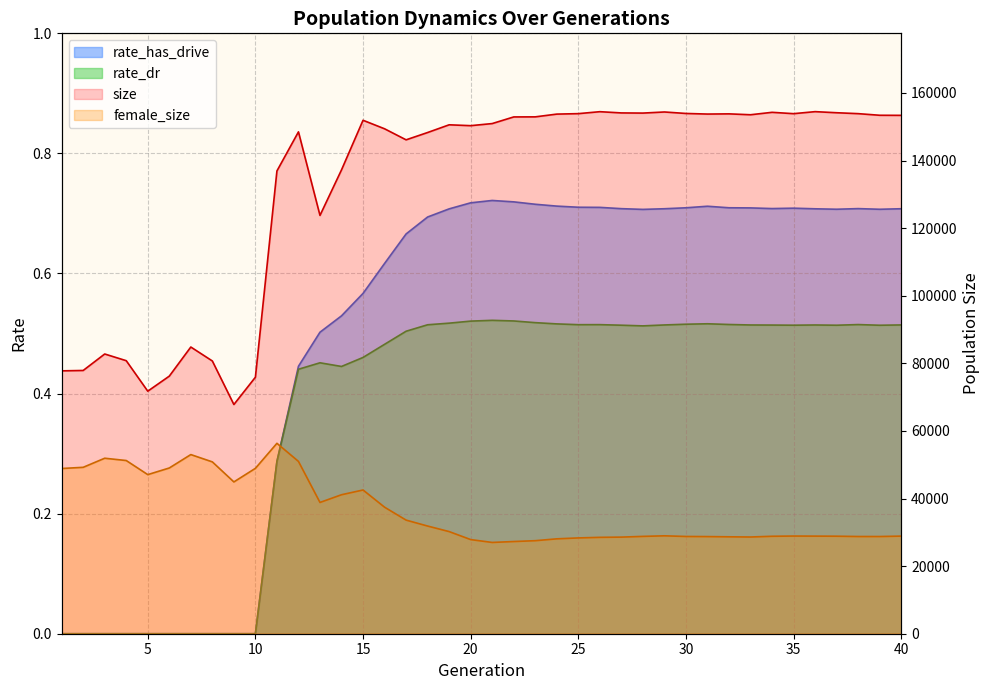

Reading left to right, extract all data points from this chart.

size: 1=77773.0	2=77888.0	3=82761.0	4=80780.0	5=71759.0	6=76210.0	7=84824.0	8=80694.0	9=67813.0	10=75894.0	11=136916.0	12=148483.0	13=123763.0	14=137238.0	15=151911.0	16=149391.0	17=146126.0	18=148289.0	19=150569.0	20=150316.0	21=150936.0	22=152899.0	23=152921.0	24=153736.0	25=153873.0	26=154450.0	27=154085.0	28=154038.0	29=154364.0	30=153927.0	31=153750.0	32=153807.0	33=153545.0	34=154263.0	35=153867.0	36=154463.0	37=154140.0	38=153870.0	39=153392.0	40=153366.0
female_size: 1=48882.0	2=49234.0	3=51921.0	4=51244.0	5=47074.0	6=49036.0	7=53002.0	8=50840.0	9=44912.0	10=48934.0	11=56337.0	12=50980.0	13=38838.0	14=41121.0	15=42523.0	16=37438.0	17=33613.0	18=31857.0	19=30216.0	20=27852.0	21=27005.0	22=27277.0	23=27526.0	24=28073.0	25=28343.0	26=28515.0	27=28584.0	28=28799.0	29=28966.0	30=28775.0	31=28740.0	32=28673.0	33=28616.0	34=28833.0	35=28899.0	36=28876.0	37=28852.0	38=28763.0	39=28759.0	40=28880.0
rate_has_drive: 1=0.0	2=0.0	3=0.0	4=0.0	5=0.0	6=0.0	7=0.0	8=0.0	9=0.0	10=0.0	11=0.3	12=0.4	13=0.5	14=0.5	15=0.6	16=0.6	17=0.7	18=0.7	19=0.7	20=0.7	21=0.7	22=0.7	23=0.7	24=0.7	25=0.7	26=0.7	27=0.7	28=0.7	29=0.7	30=0.7	31=0.7	32=0.7	33=0.7	34=0.7	35=0.7	36=0.7	37=0.7	38=0.7	39=0.7	40=0.7
rate_dr: 1=0.0	2=0.0	3=0.0	4=0.0	5=0.0	6=0.0	7=0.0	8=0.0	9=0.0	10=0.0	11=0.3	12=0.4	13=0.5	14=0.4	15=0.5	16=0.5	17=0.5	18=0.5	19=0.5	20=0.5	21=0.5	22=0.5	23=0.5	24=0.5	25=0.5	26=0.5	27=0.5	28=0.5	29=0.5	30=0.5	31=0.5	32=0.5	33=0.5	34=0.5	35=0.5	36=0.5	37=0.5	38=0.5	39=0.5	40=0.5